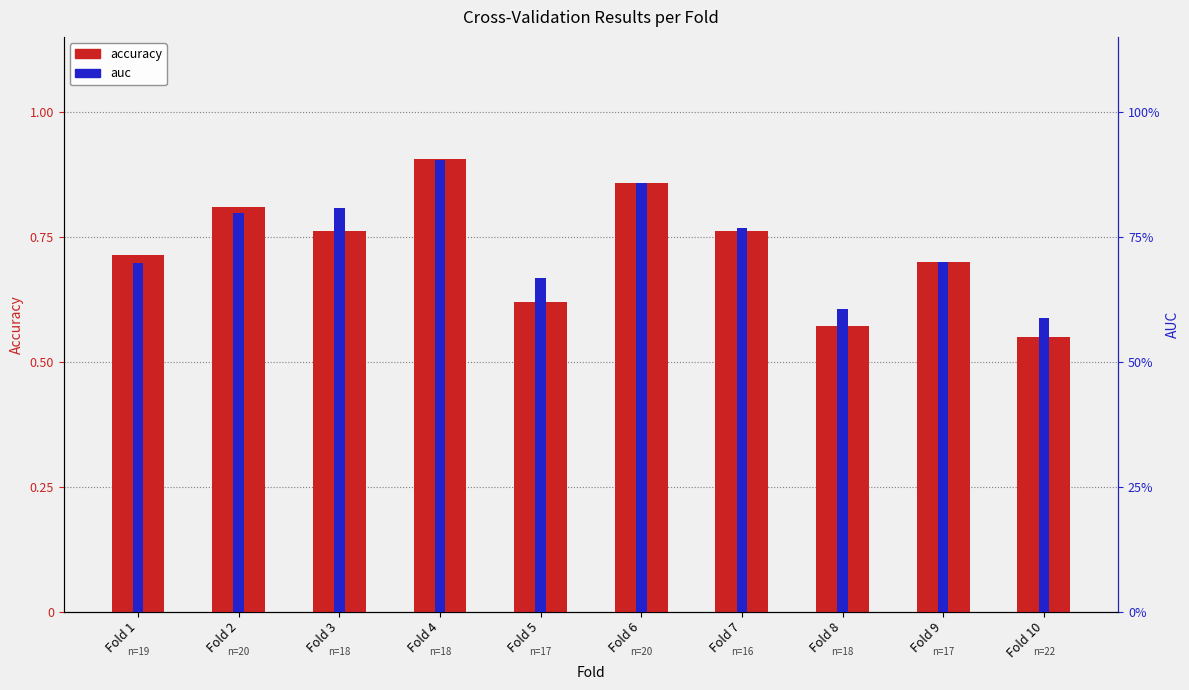

Is the value of accuracy at Fold 6 greater than the value of auc at Fold 5?

Yes